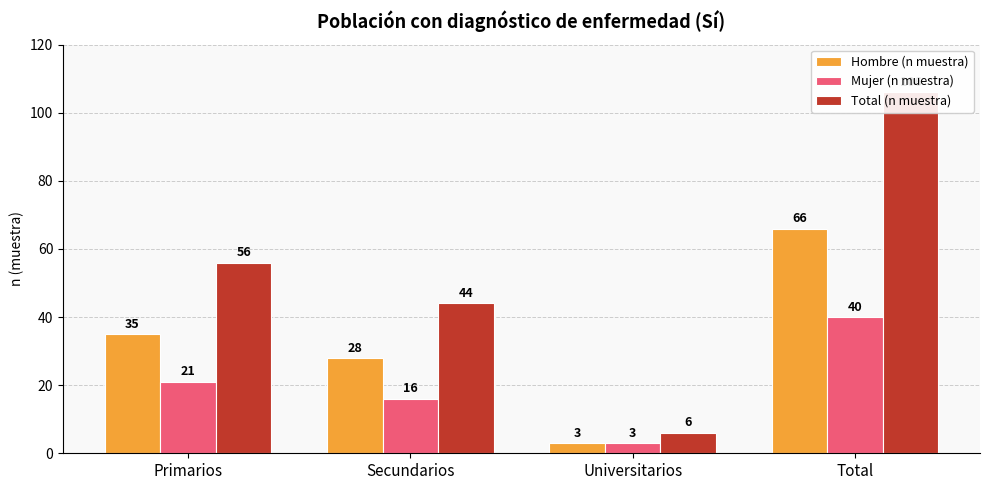

Where does the Mujer (n muestra) series first go above 21?

Total